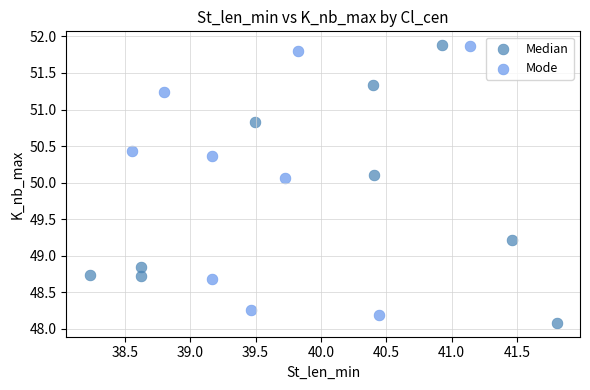

Which series reaches the minimum Y coordinate?

Median